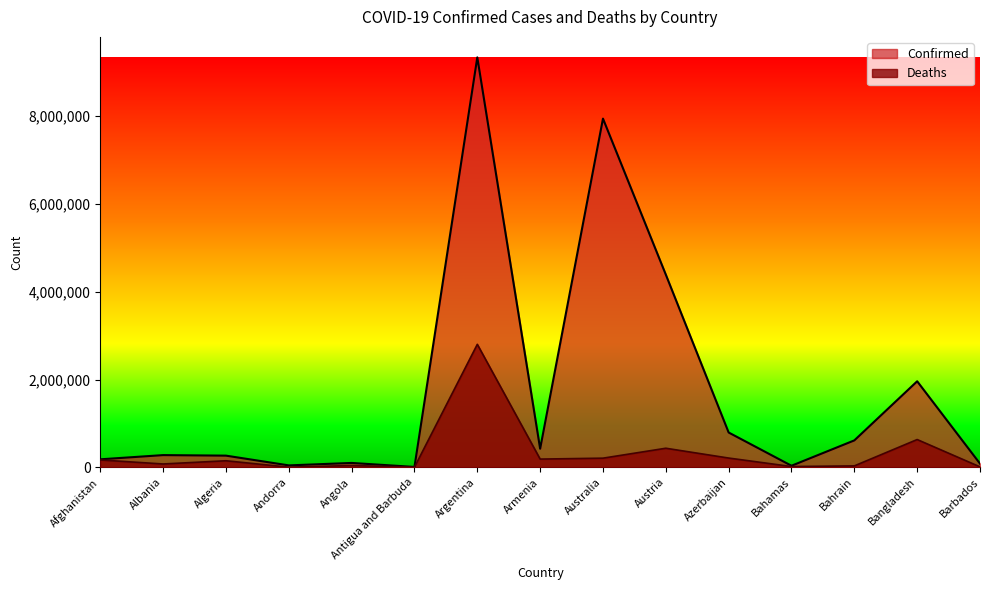

What is the label of the 1st point from the right?

Barbados